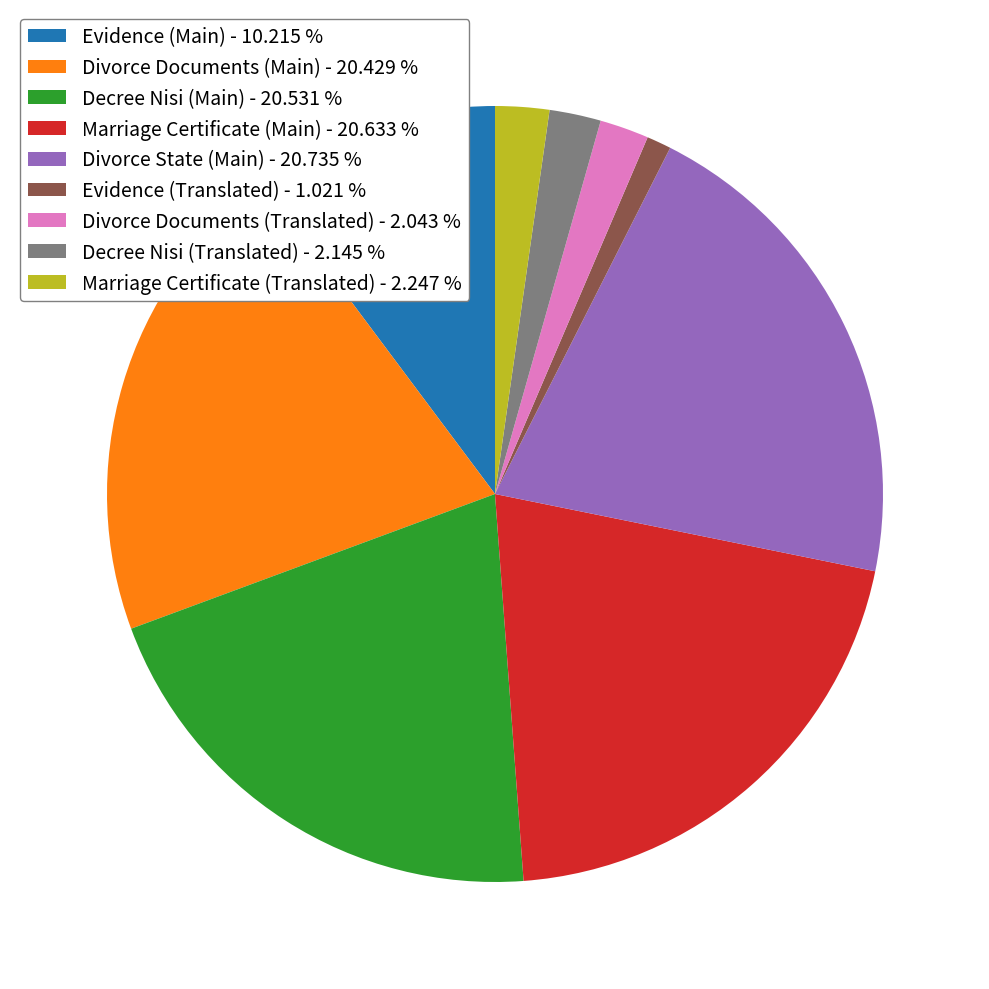

Is the sum of Decree Nisi (Main) - 20.531 % and Evidence (Main) - 10.215 % greater than half?

No